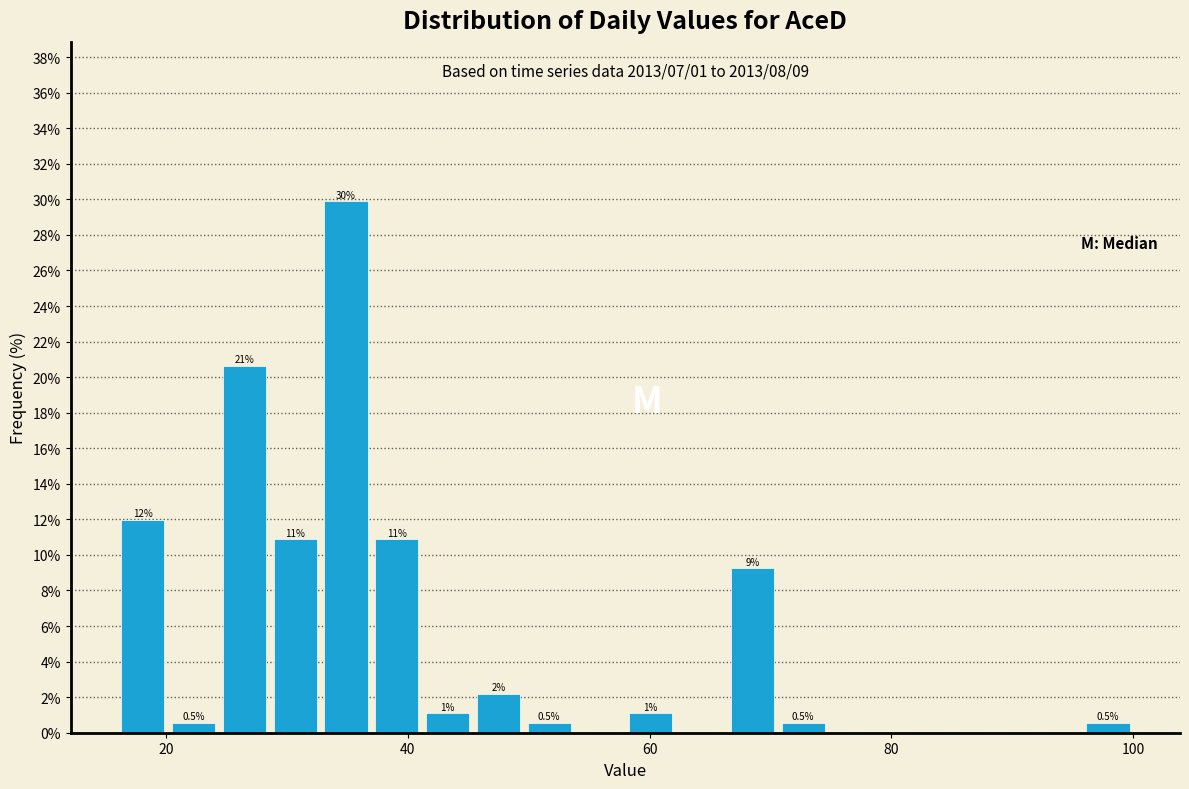

Read against the x-axis, roughly where is the centre of the tallest bar?

34